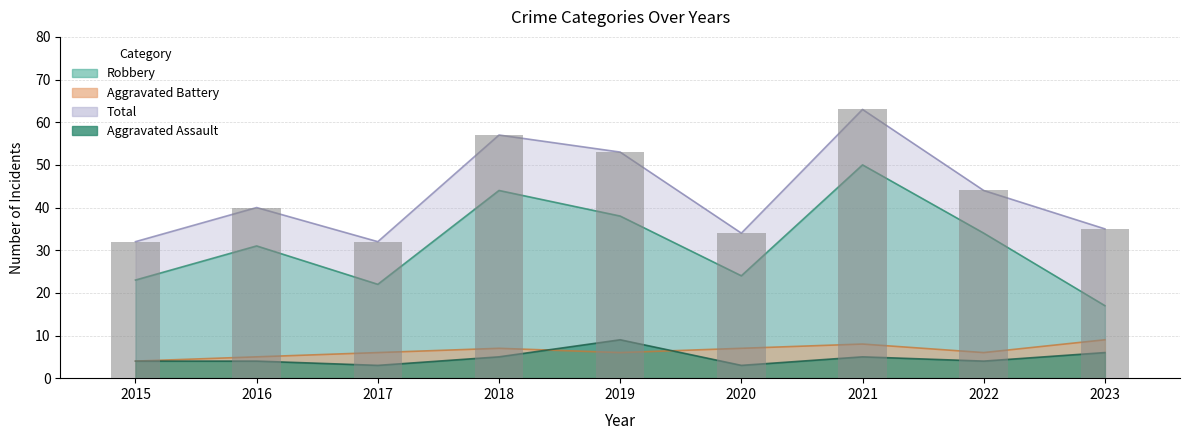

Reading right to left, what are all the values shown in this chart?

2023=35	2022=44	2021=63	2020=34	2019=53	2018=57	2017=32	2016=40	2015=32